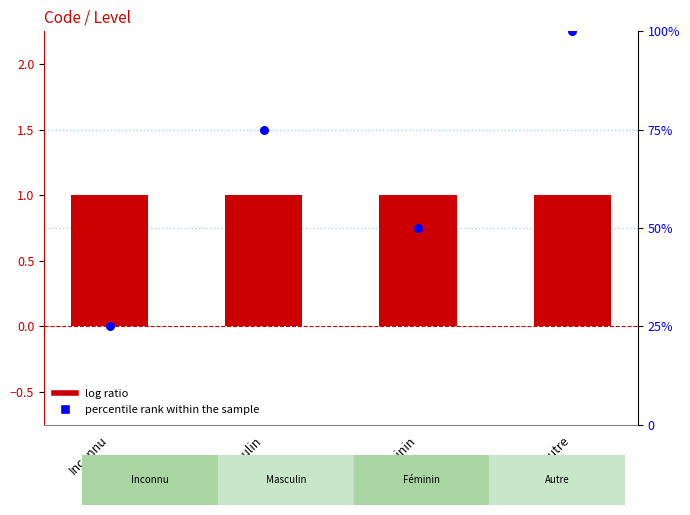

At which category is the sum across all series the highest?

Autre